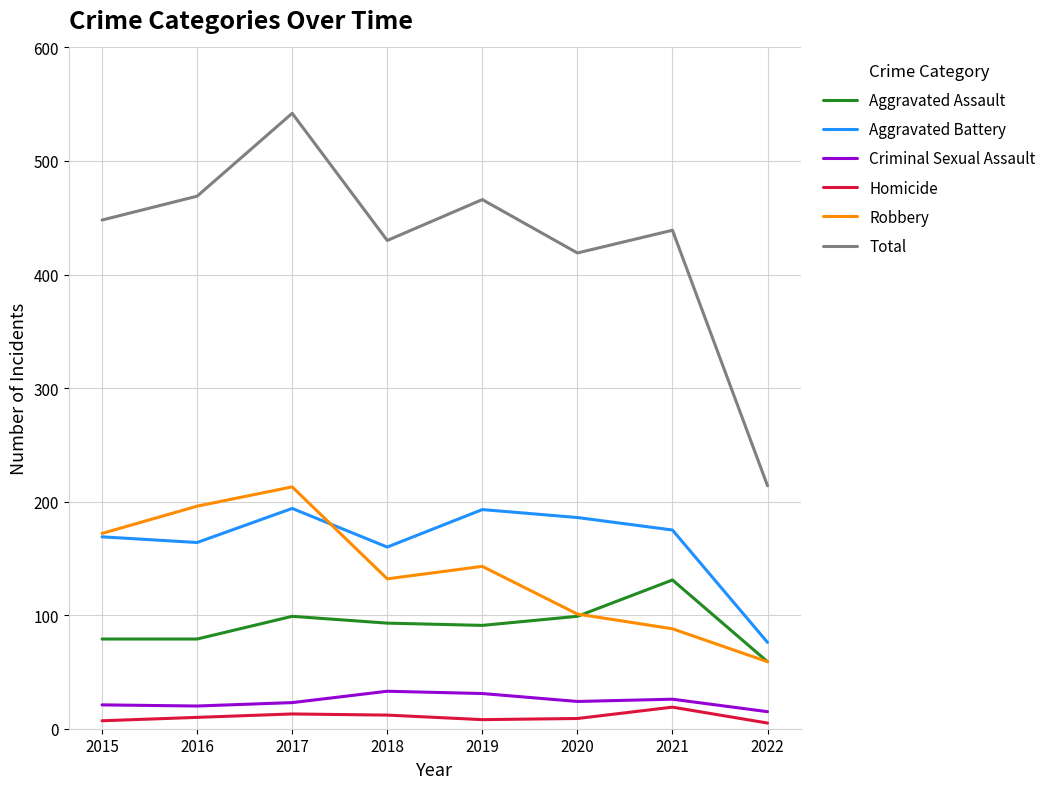

What is the sum of the Aggravated Assault values at 2022 and 2019?

150